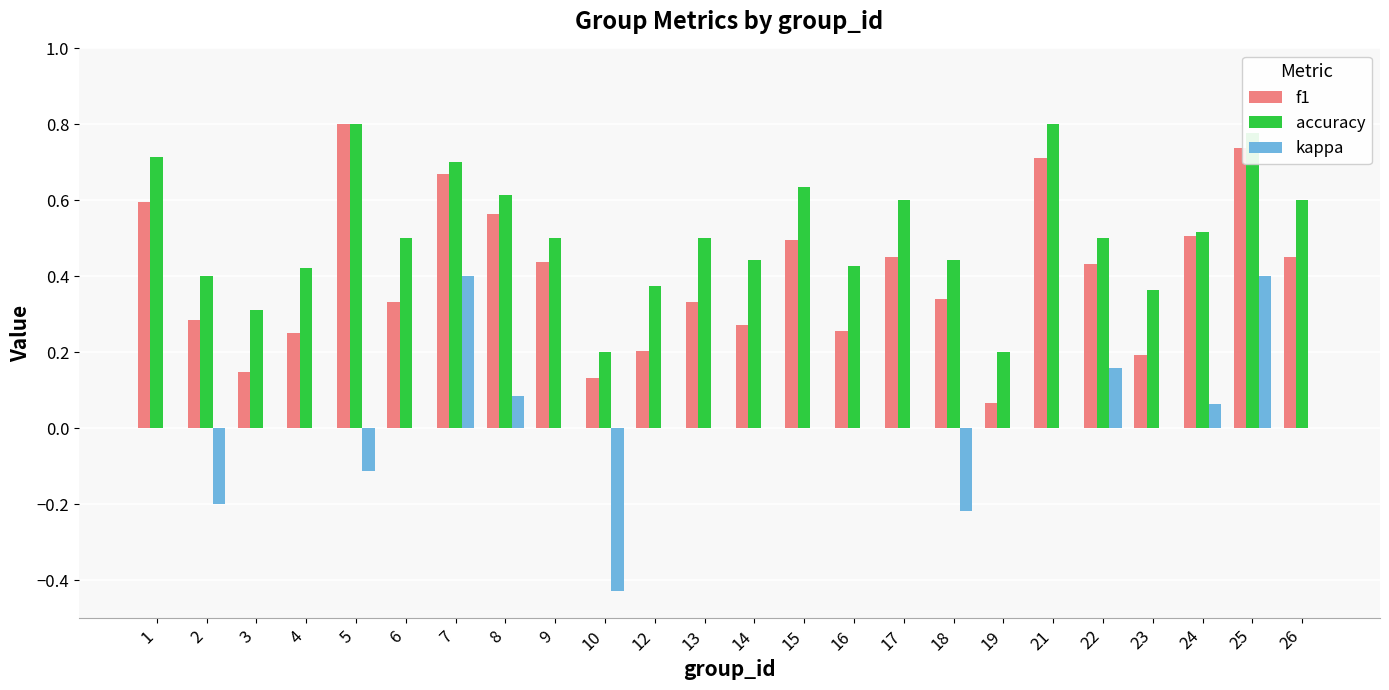

At which label does f1 reach its peak?

5